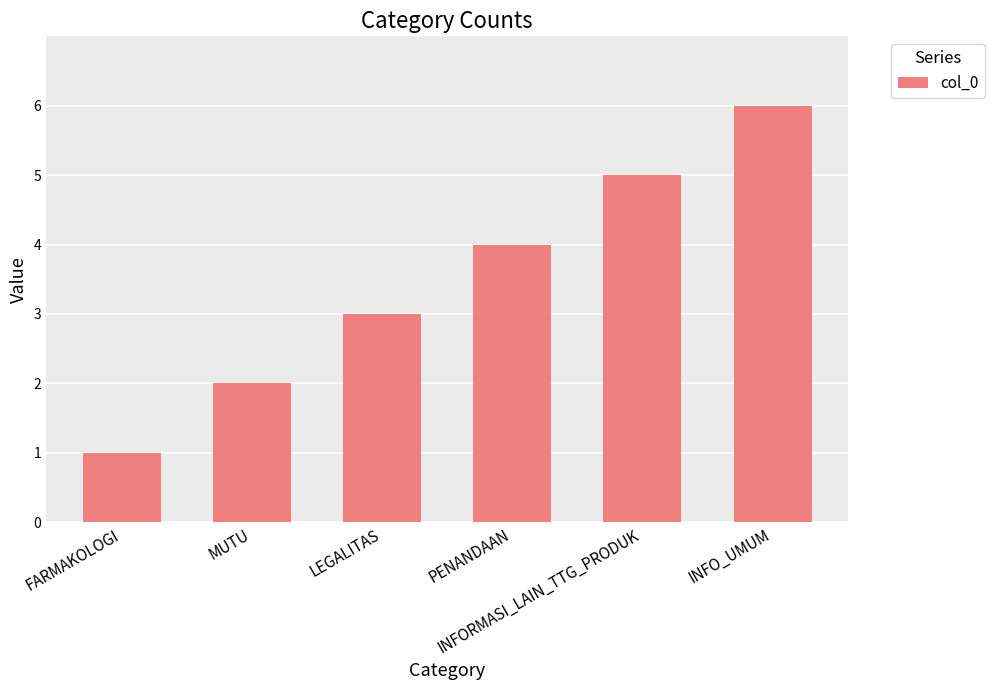

Rank the categories by value from highest to lowest.

INFO_UMUM, INFORMASI_LAIN_TTG_PRODUK, PENANDAAN, LEGALITAS, MUTU, FARMAKOLOGI